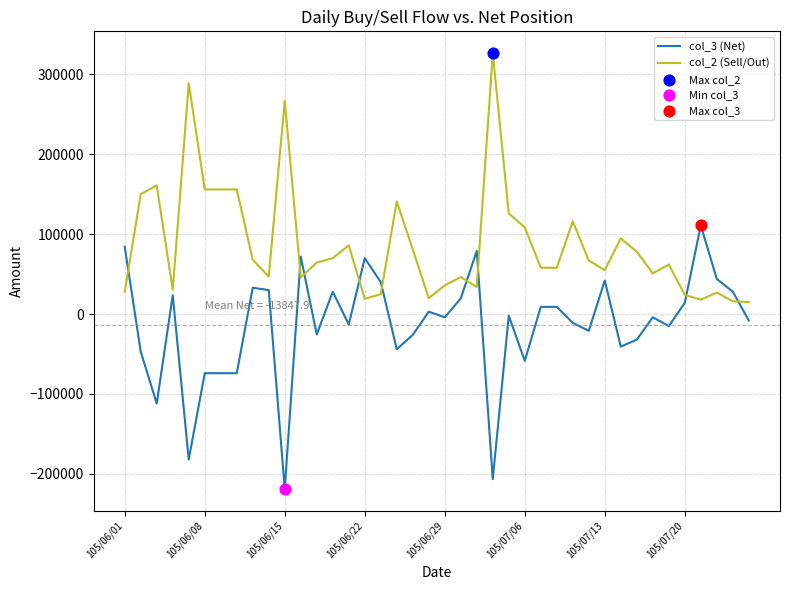

Which series has the largest total across all categories?

col_2 (Sell/Out)